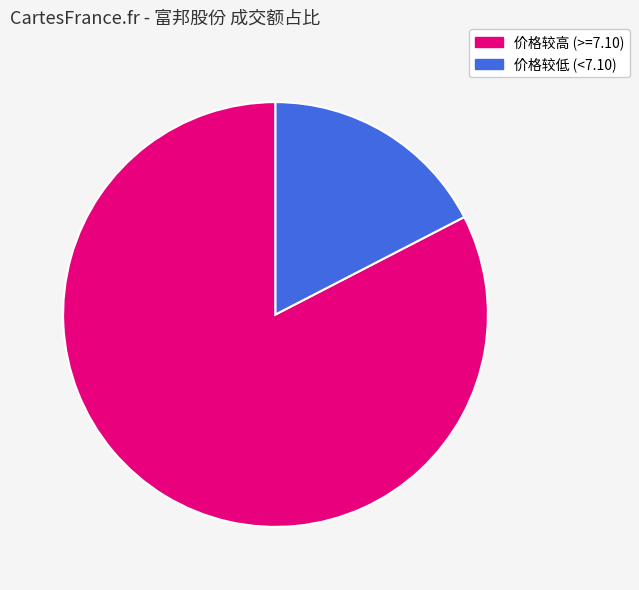

To the nearest percent, what is the average slice percentage?

50%